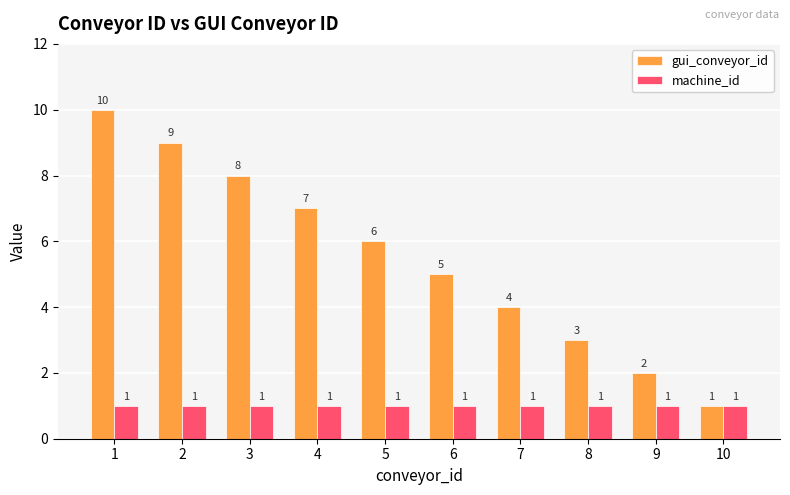

How many bars are there in total?

20